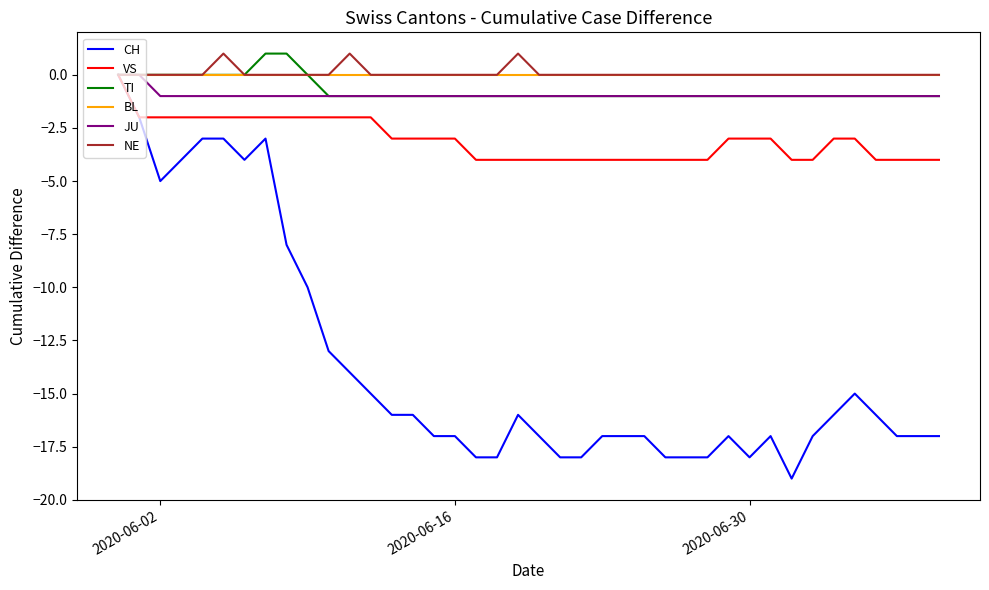

What is the minimum value shown in the chart?

-19